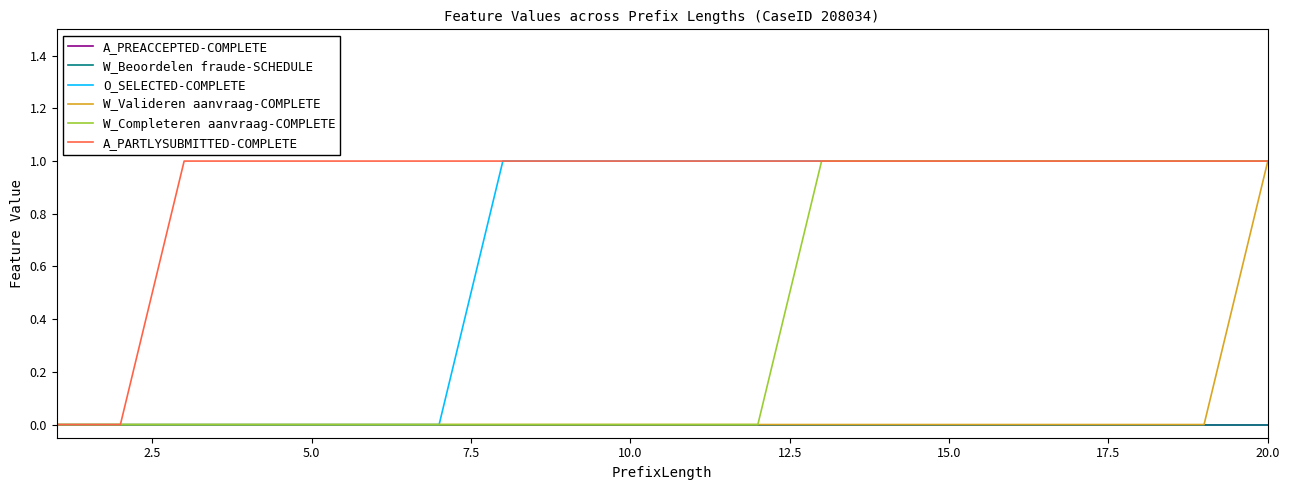

Does the chart have visible grid lines?

No